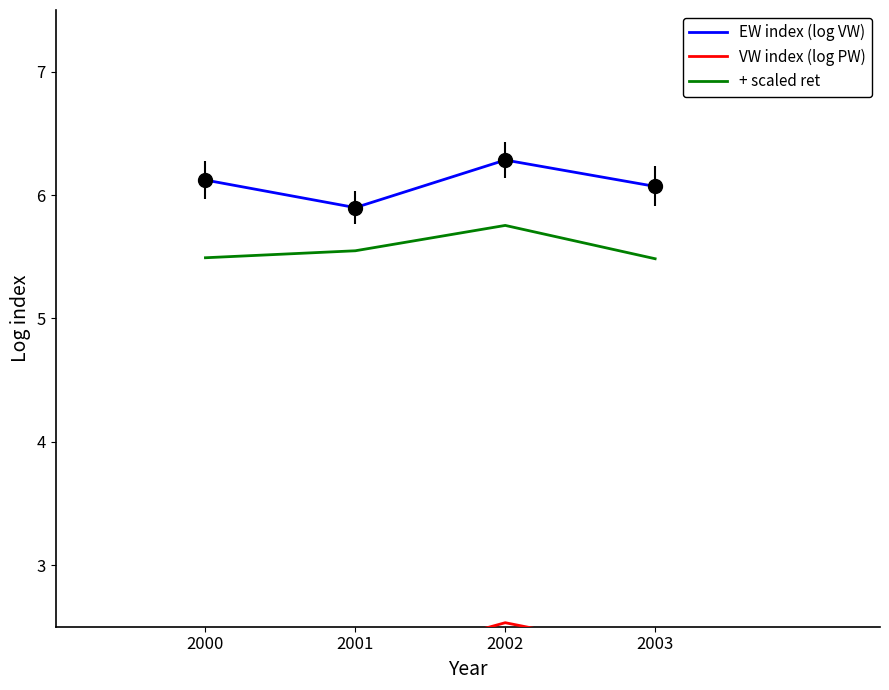

What is the maximum value shown in the chart?

6.3